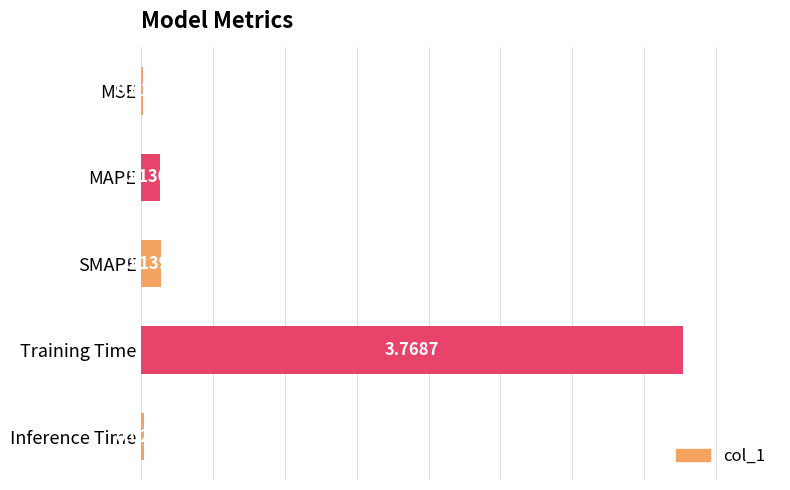

What is the sum of all values?

4.1